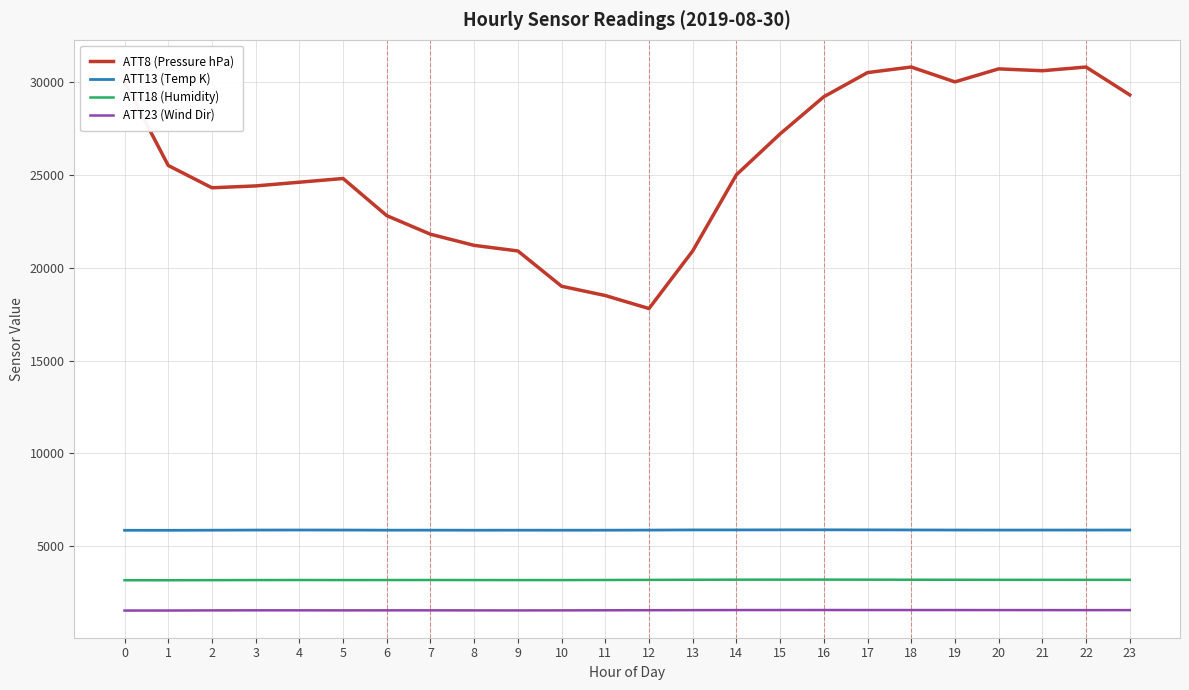

What is the maximum value shown in the chart?

30800.0